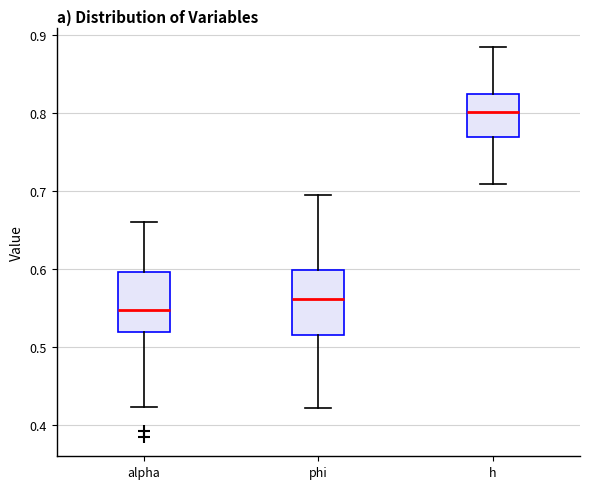

Reading left to right, transcribe this box plot: for each box, give where its median line is, the range the box spans, and where its two whiskers end, as read against the y-axis. The values are not printed on the chart, so give them approximately, as read against the axis.

alpha: median 0.55, box 0.52 to 0.60, whiskers 0.42 to 0.66
phi: median 0.56, box 0.52 to 0.60, whiskers 0.42 to 0.70
h: median 0.80, box 0.77 to 0.82, whiskers 0.71 to 0.89